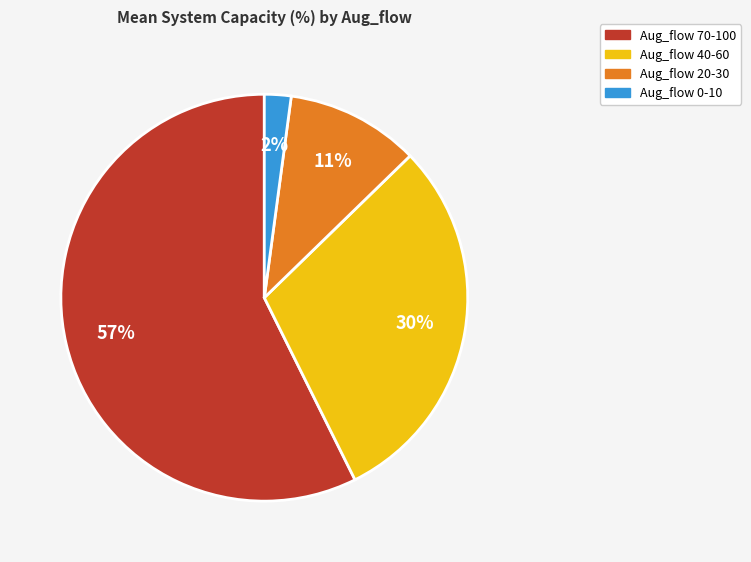

Is there a majority slice in this chart?

Yes